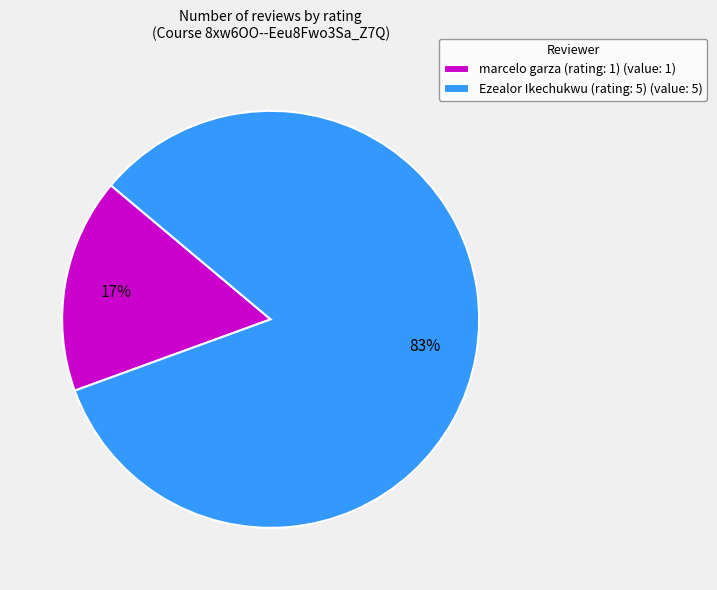

What percentage is the Ezealor Ikechukwu (rating: 5) slice, to the nearest percent?

83%